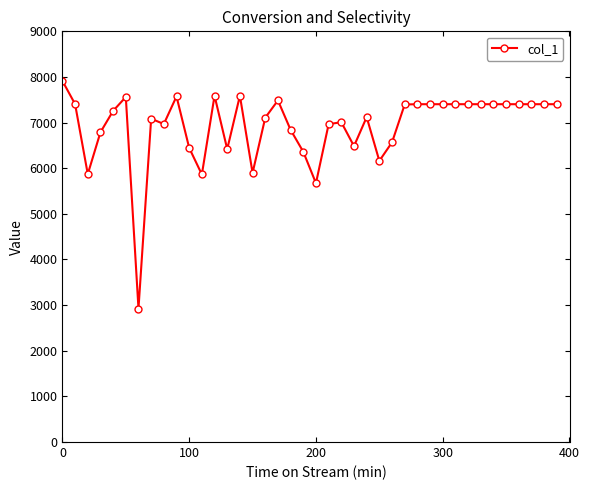

What is the smallest value displayed?

2925